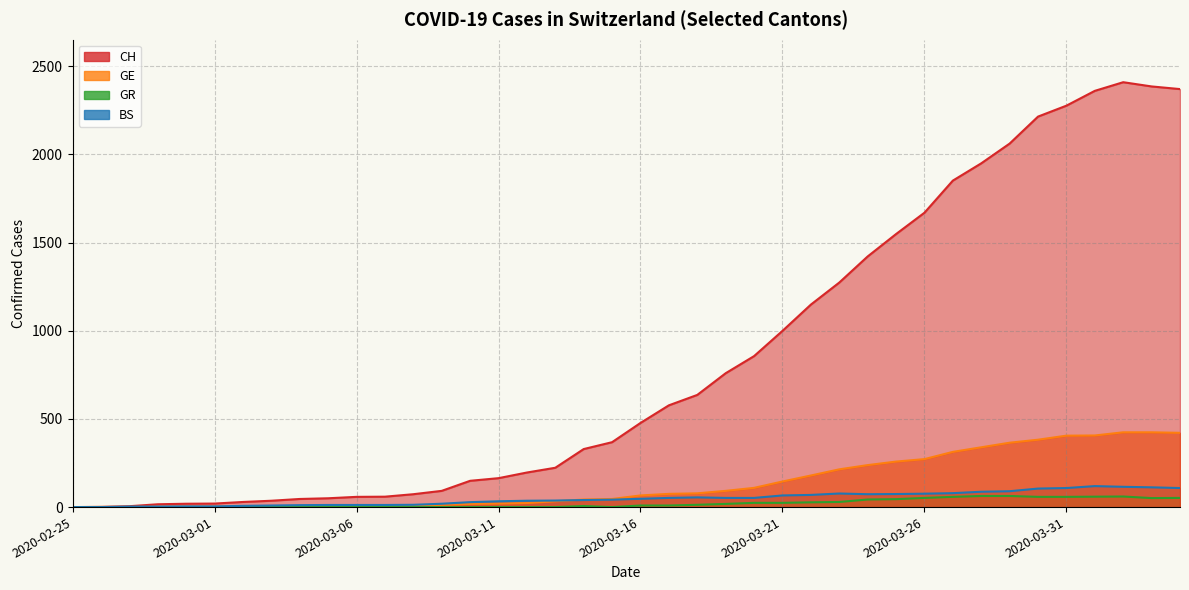

How many values in the GE series are below 66?

20